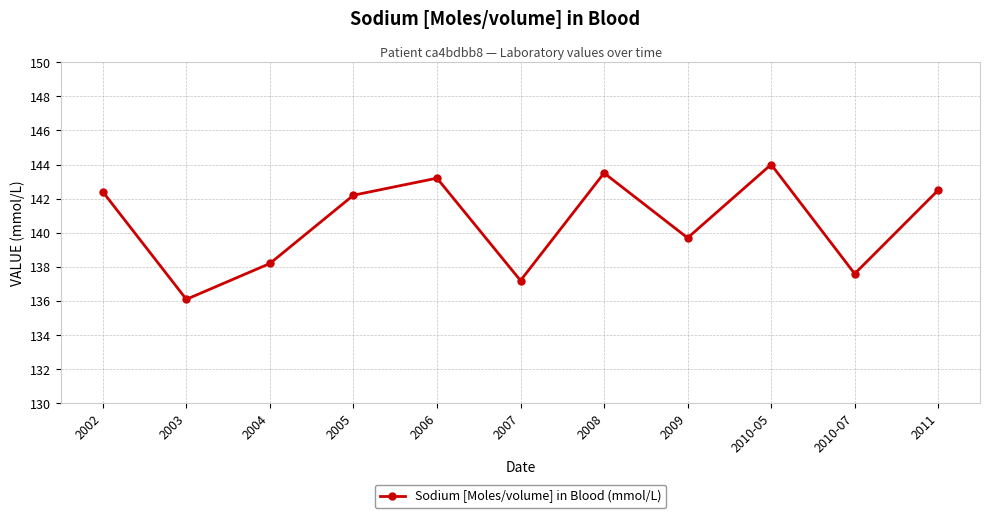

At which label is the value closest to 140?

2009